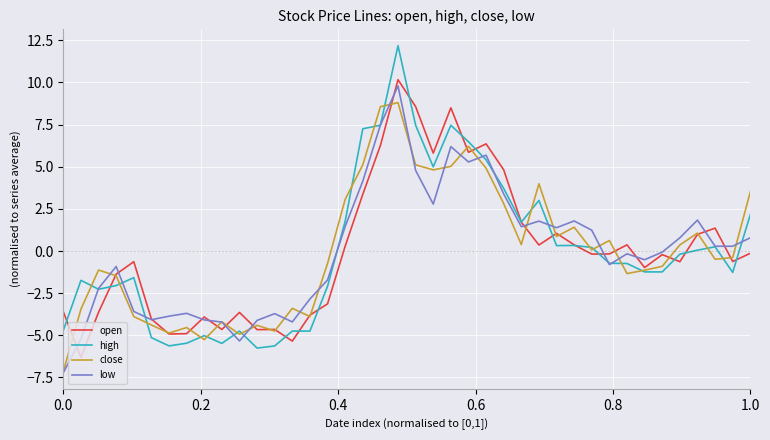

Which series ends up on top after the final intersection of open and low?

low